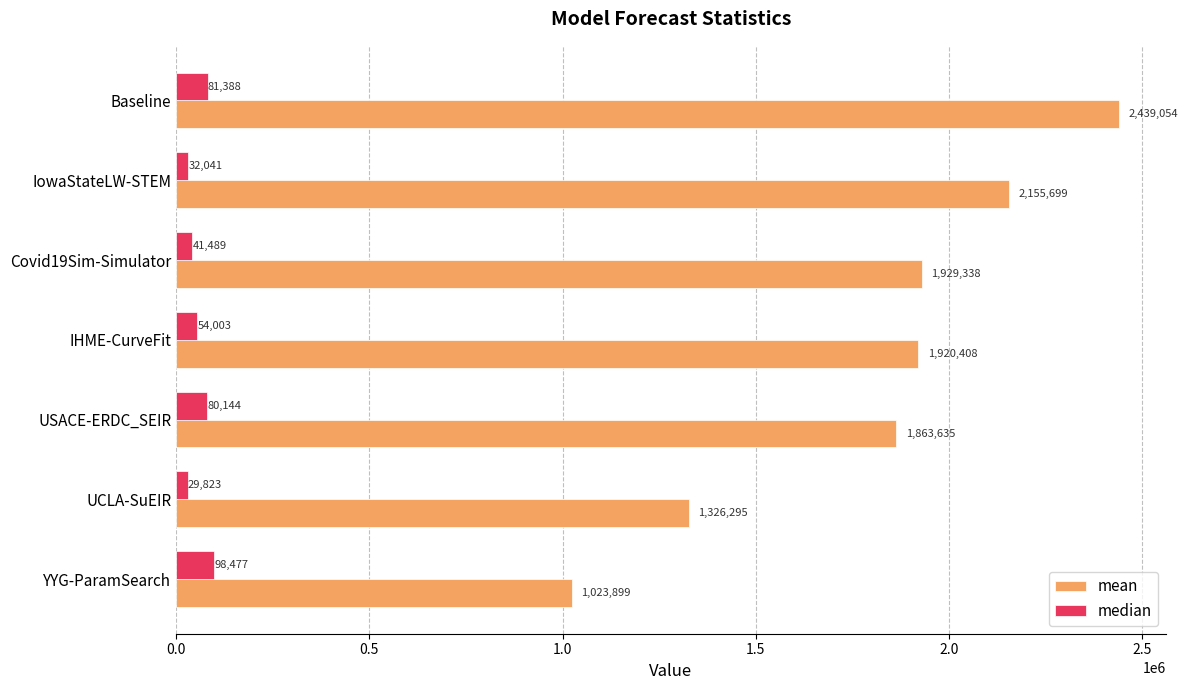

How many values in the median series are below 54002?

3